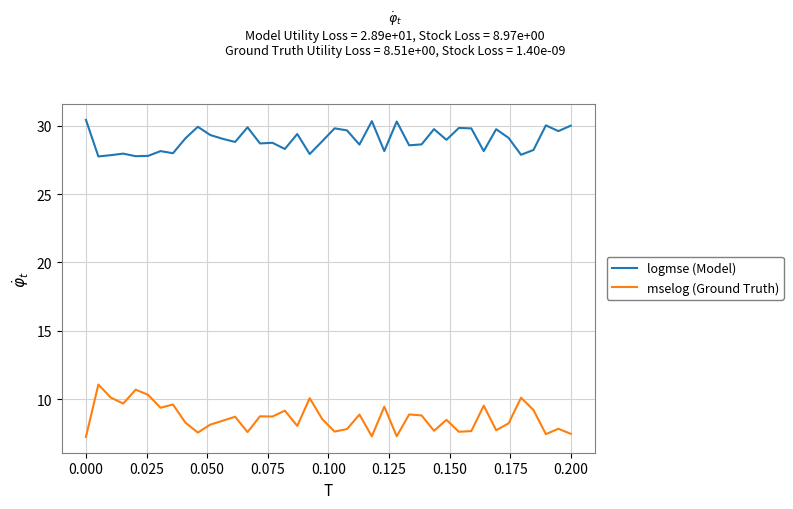

Which series has the largest range (max minus min)?

mselog (Ground Truth)